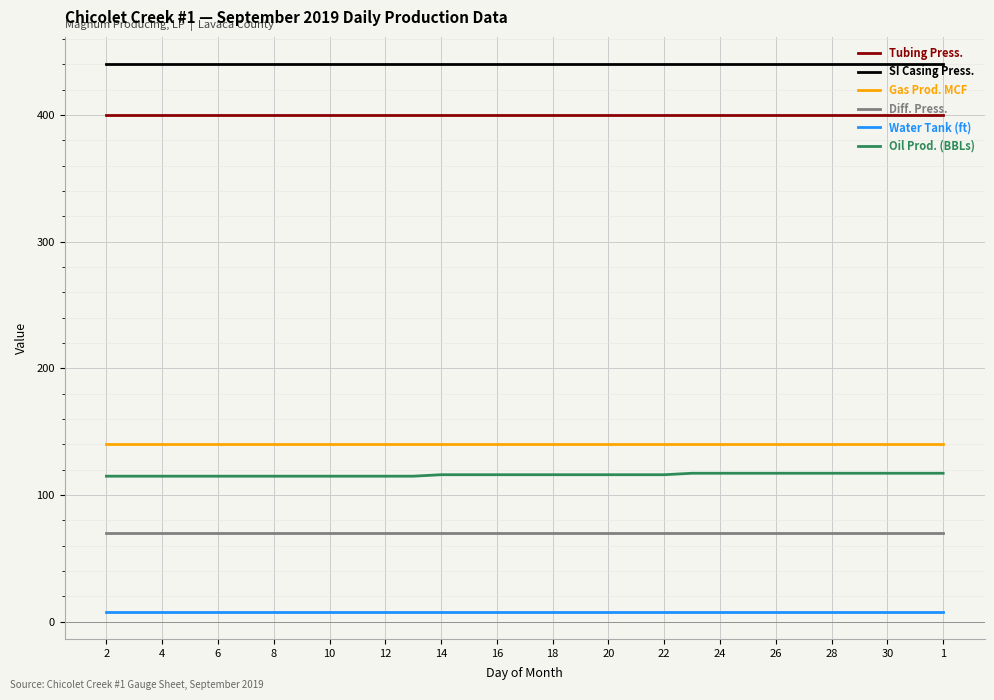

True or false: Oil Prod. (BBLs) and SI Casing Press. intersect in this chart.

False